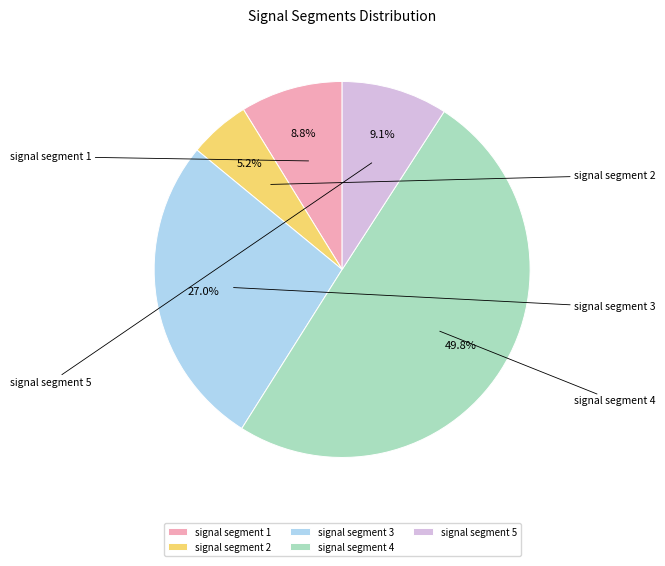

To the nearest percent, what portion does signal segment 3 represent?

27%